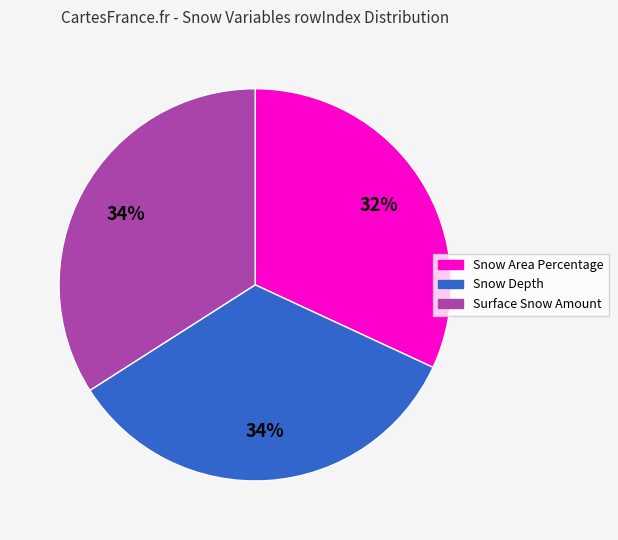

How many segments does this pie chart have?

3